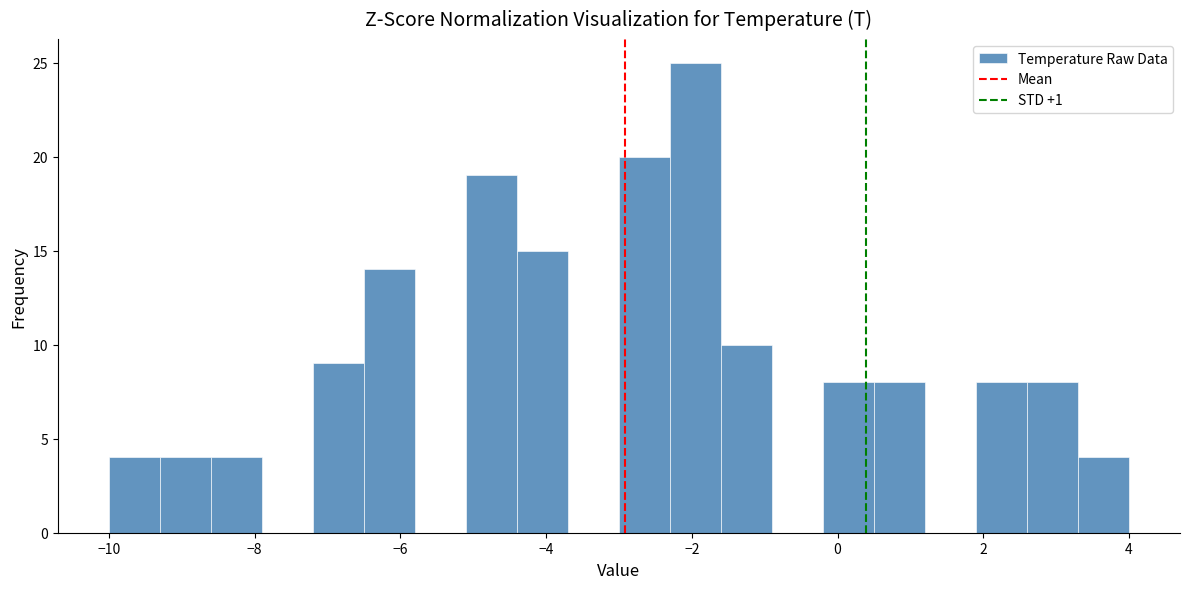

Read against the x-axis, roughly where is the centre of the tallest bar?

-2.0